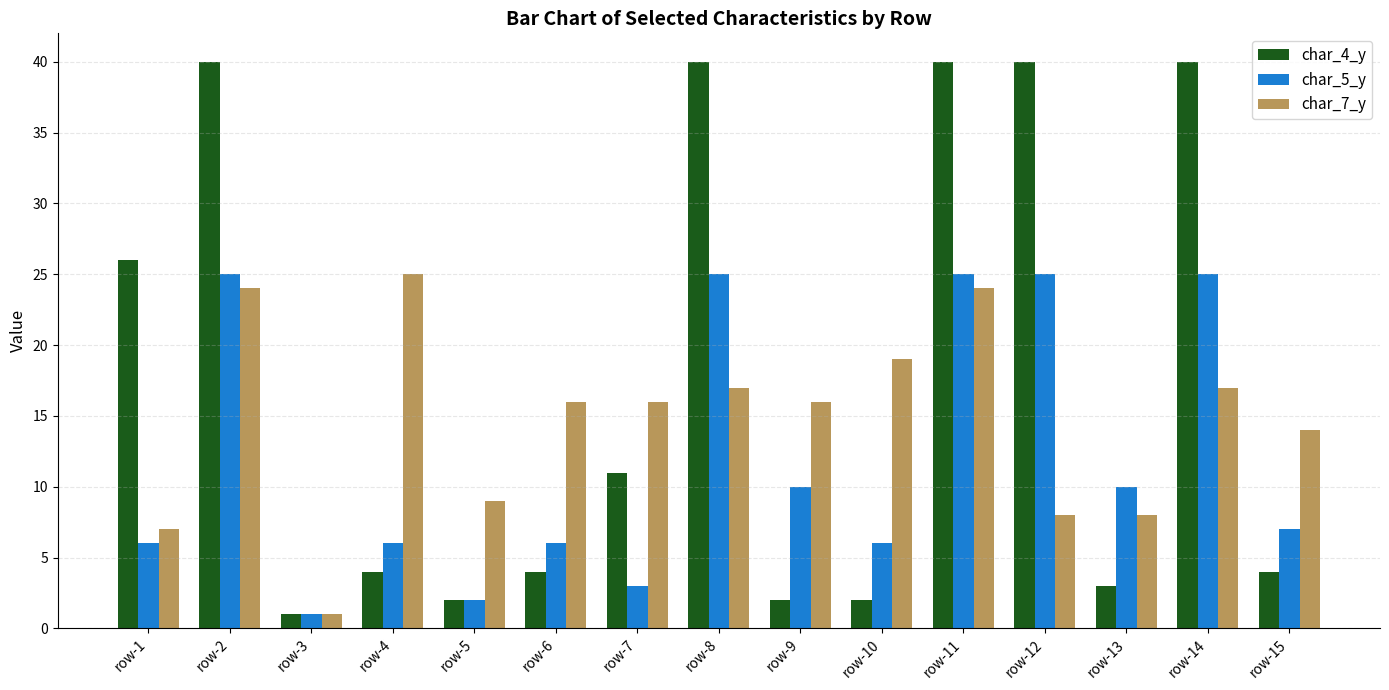

The char_5_y series shows 4 at row-1. True or false?

False